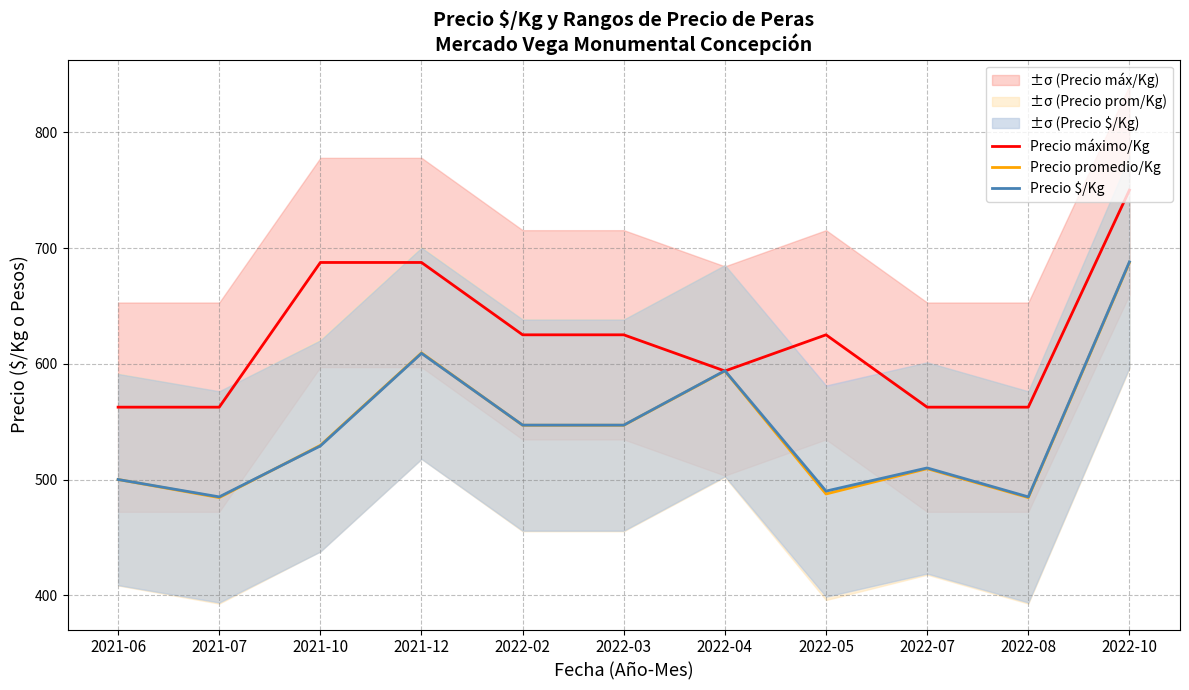

How many intersections are there between Precio $/Kg and Precio promedio/Kg?

2